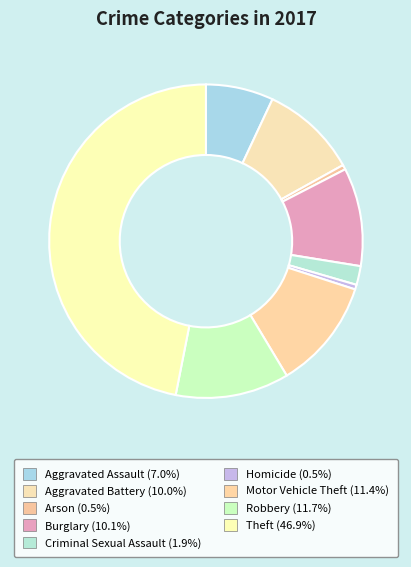

What percentage is the Motor Vehicle Theft slice, to the nearest percent?

11%